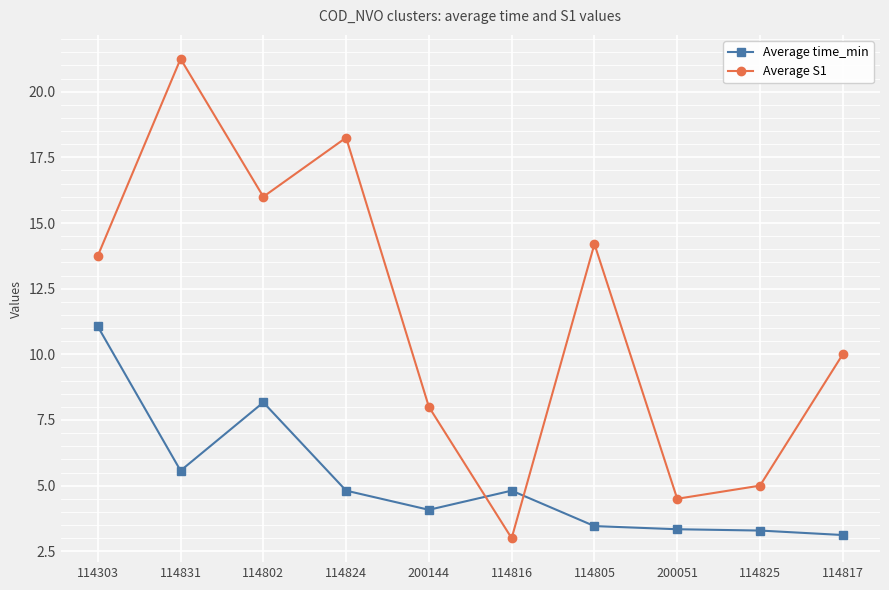

Does the chart display data point markers on the line(s)?

Yes